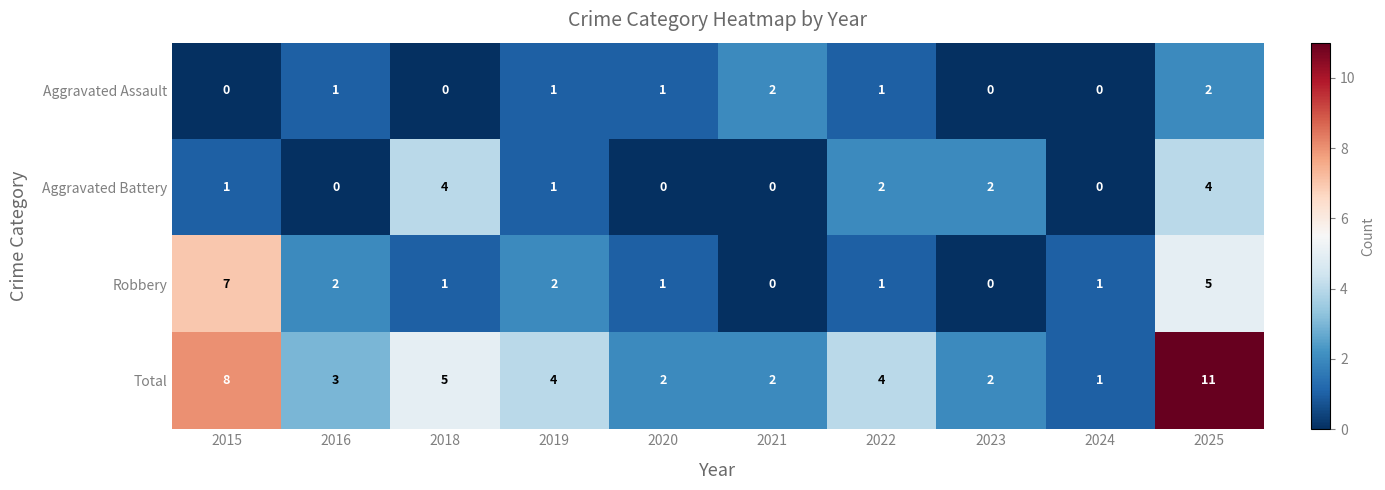

What is the difference between the maximum and minimum values in the Aggravated Battery series?

4